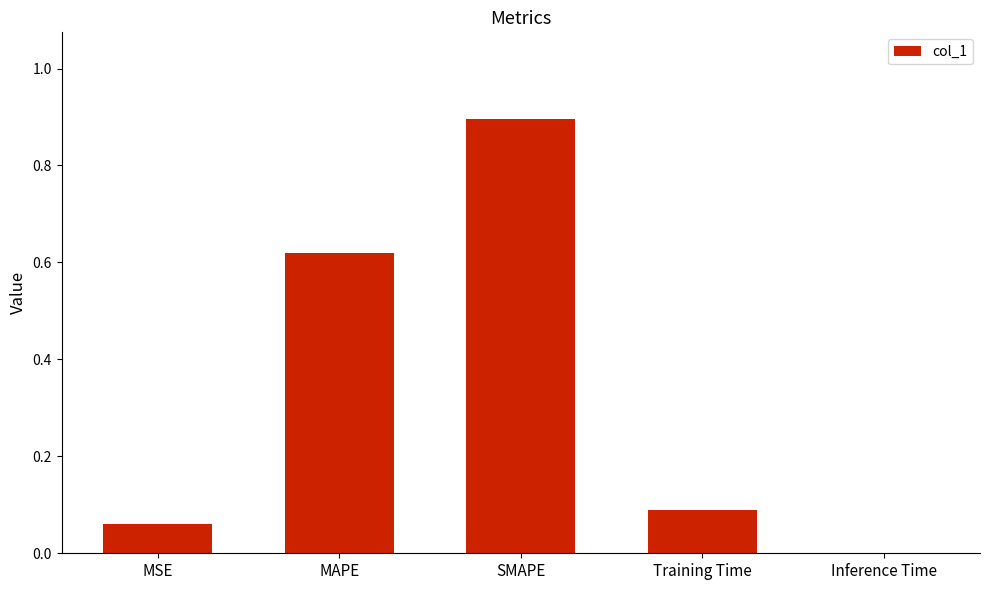

What is the sum of all values?

1.7